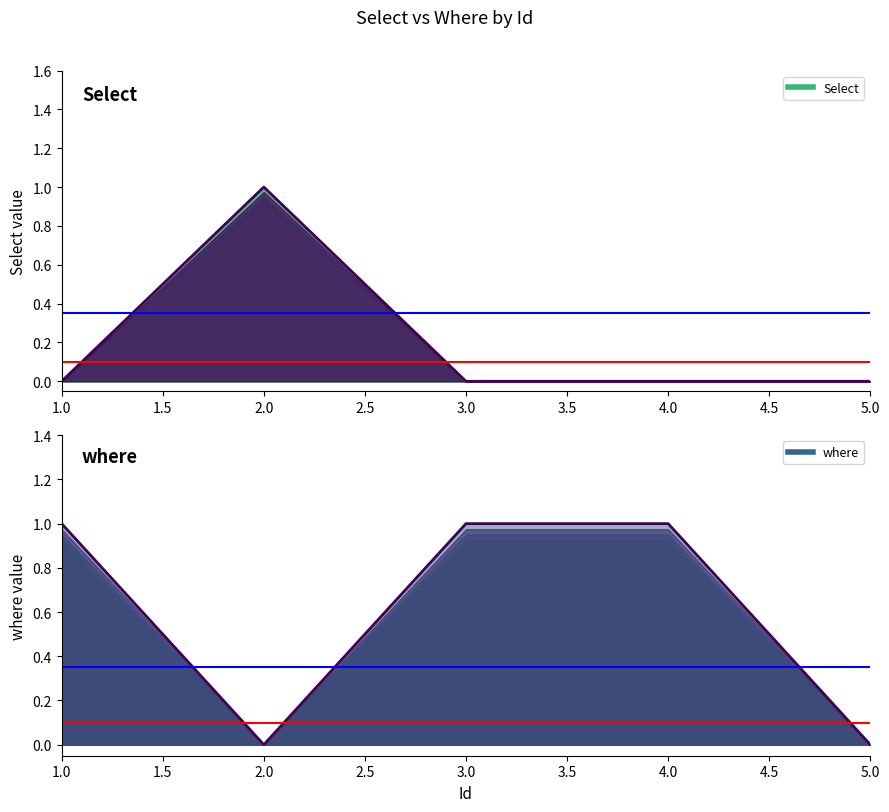

How many lines are shown in the chart?

2